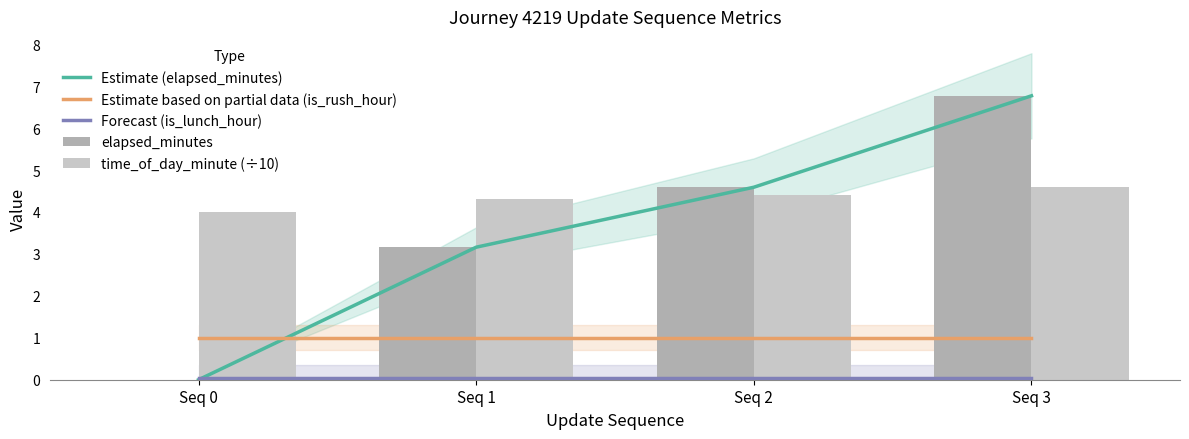

Which series has the largest range (max minus min)?

Estimate (elapsed_minutes)